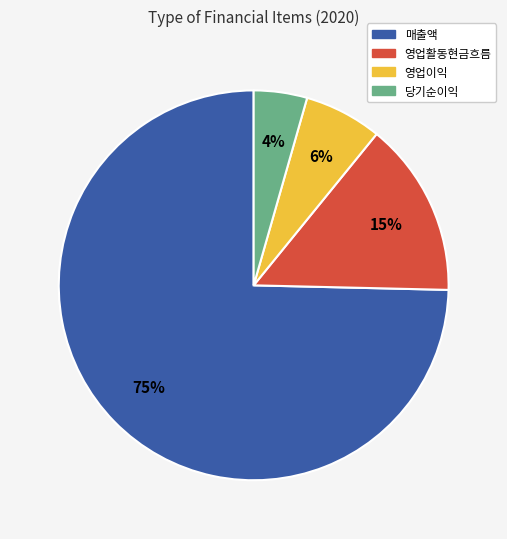

Does any single category account for the majority?

Yes